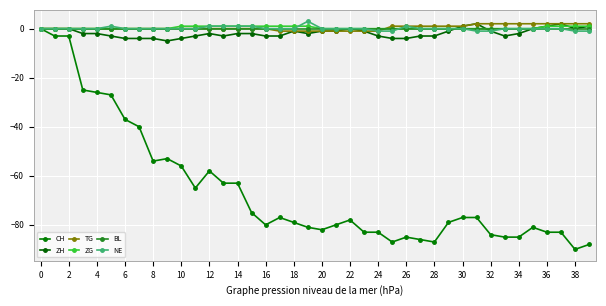

Reading right to left, what are all the values shown in this chart?

CH: -88	-90	-83	-83	-81	-85	-85	-84	-77	-77	-79	-87	-86	-85	-87	-83	-83	-78	-80	-82	-81	-79	-77	-80	-75	-63	-63	-58	-65	-56	-53	-54	-40	-37	-27	-26	-25	-3	-3	0
ZH: 1	0	2	1	0	-2	-3	-1	2	1	-1	-3	-3	-4	-4	-3	-1	0	-1	-1	-2	-1	-3	-3	-2	-2	-3	-2	-3	-4	-5	-4	-4	-4	-3	-2	-2	0	0	0
TG: 2	2	2	2	2	2	2	2	2	1	1	1	1	1	1	-1	-1	-1	-1	-1	-1	-1	-1	0	0	0	0	0	0	0	0	0	0	0	0	0	0	0	0	0
ZG: 1	1	1	1	0	0	0	0	0	0	0	0	0	0	0	0	0	0	0	0	1	1	1	1	1	1	1	1	1	1	0	0	0	0	0	0	0	0	0	0
BL: 0	0	0	0	0	0	0	0	0	0	0	0	0	0	0	0	0	0	0	0	0	0	0	0	0	0	0	0	0	0	0	0	0	0	0	0	0	0	0	0
NE: -1	-1	0	0	0	0	0	-1	-1	0	0	0	0	1	-1	-1	0	0	0	0	3	0	0	0	1	1	1	1	0	0	0	0	0	0	1	0	0	0	0	0